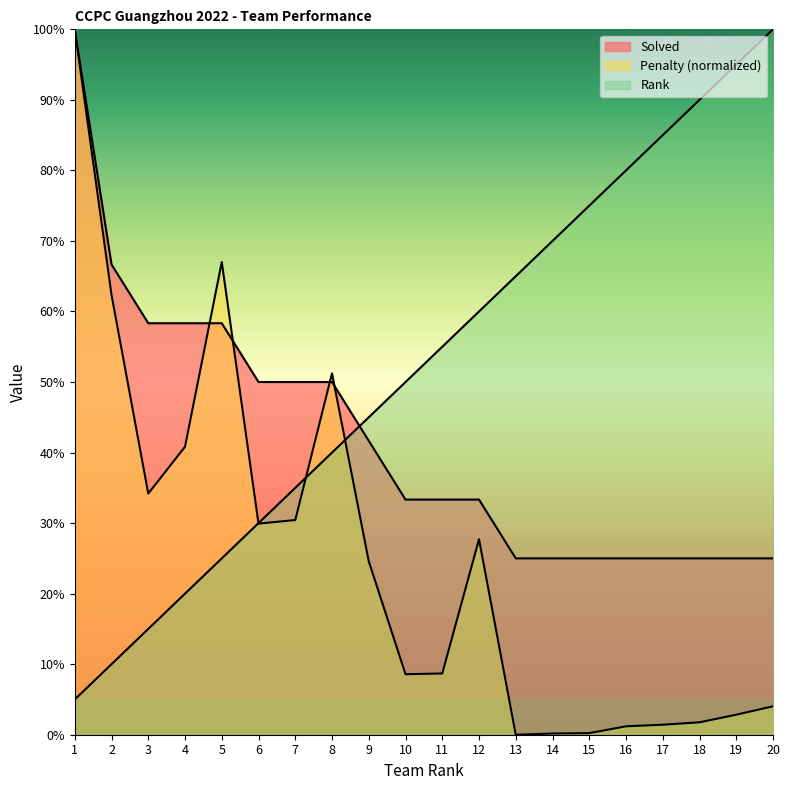

What is the sum of the Penalty values at 9 and 4?

65.4